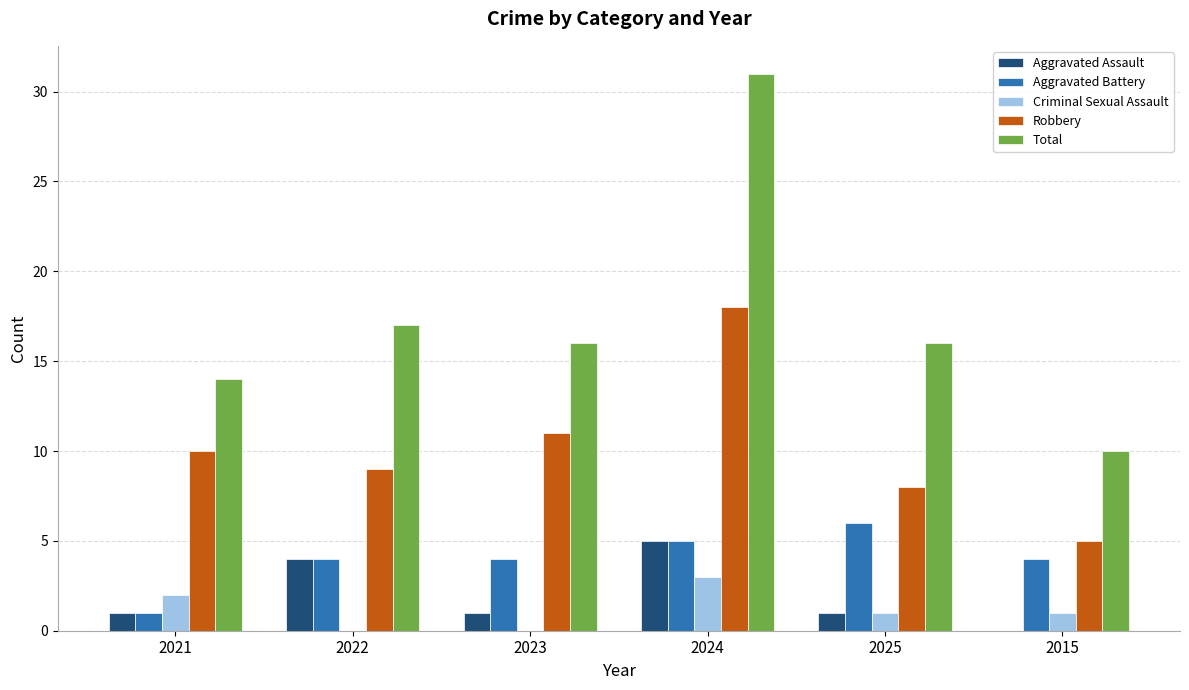

Where is Total nearest to the value 20?

2022